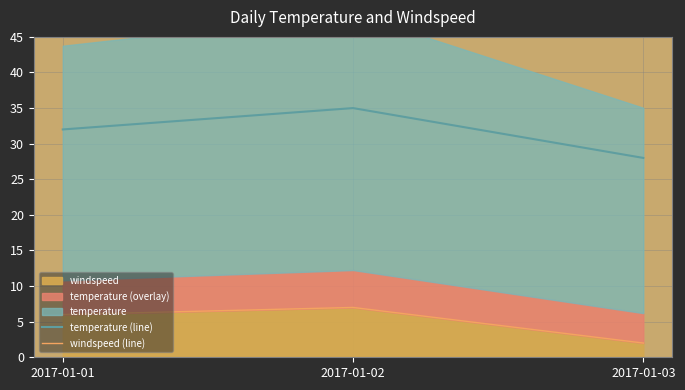

At which category is the sum across all series the highest?

2017-01-02